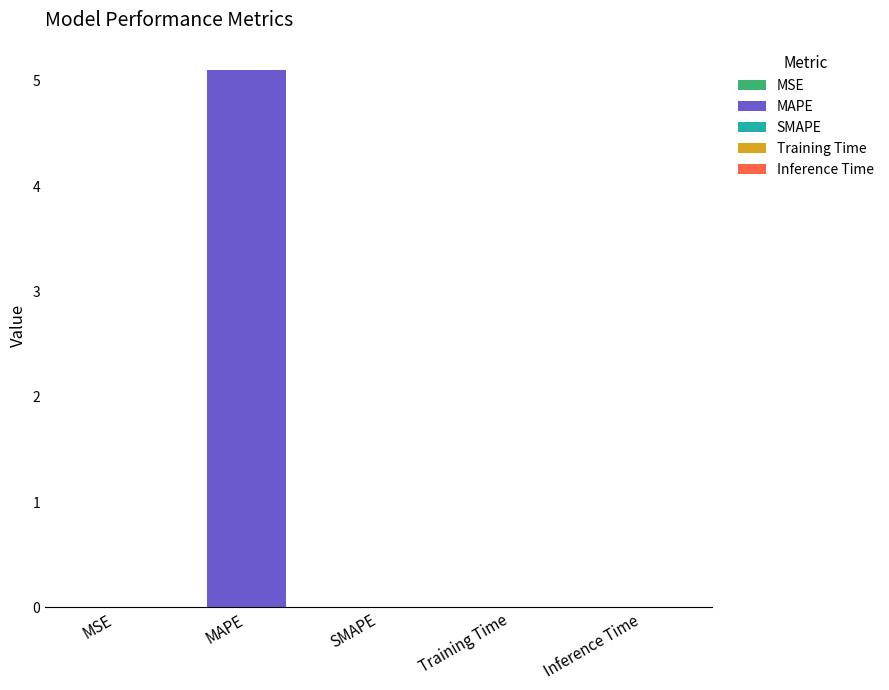

At which category does the chart reach its minimum across all series?

SMAPE